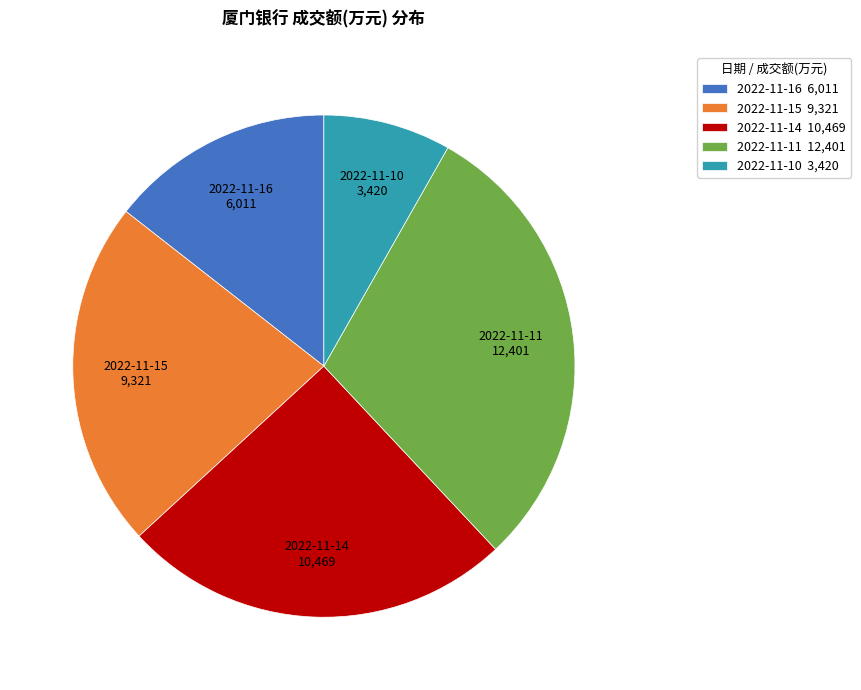

Does 2022-11-15 represent more than half of the total?

No